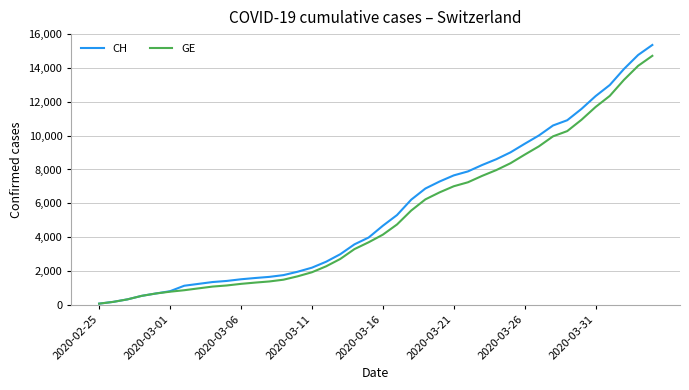

List the series in order of their peak value, highest first.

CH, GE